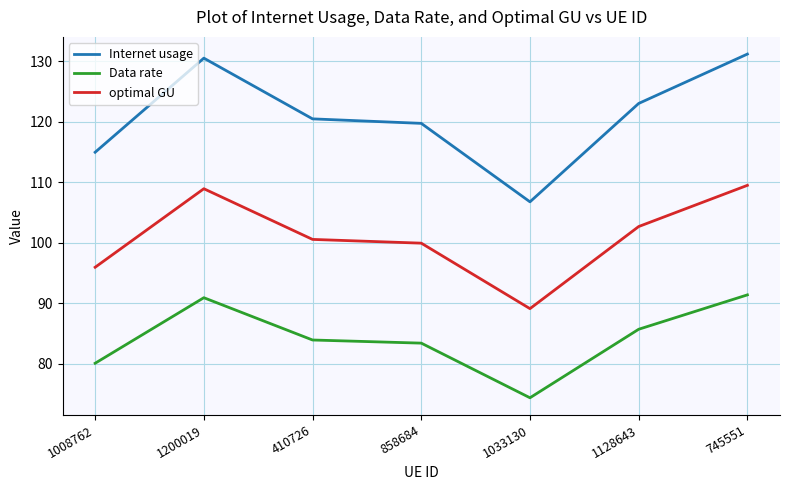

Reading left to right, extract all data points from this chart.

Internet usage: 115.0	130.5	120.5	119.7	106.8	123.0	131.2
Data rate: 80.1	90.9	83.9	83.4	74.4	85.7	91.4
optimal GU: 95.9	108.9	100.5	99.9	89.1	102.7	109.5